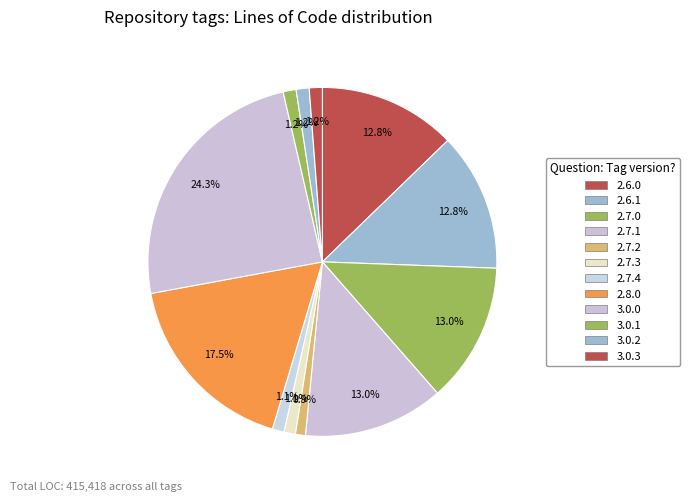

Is the sum of 2.8.0 and 2.6.1 greater than half?

No